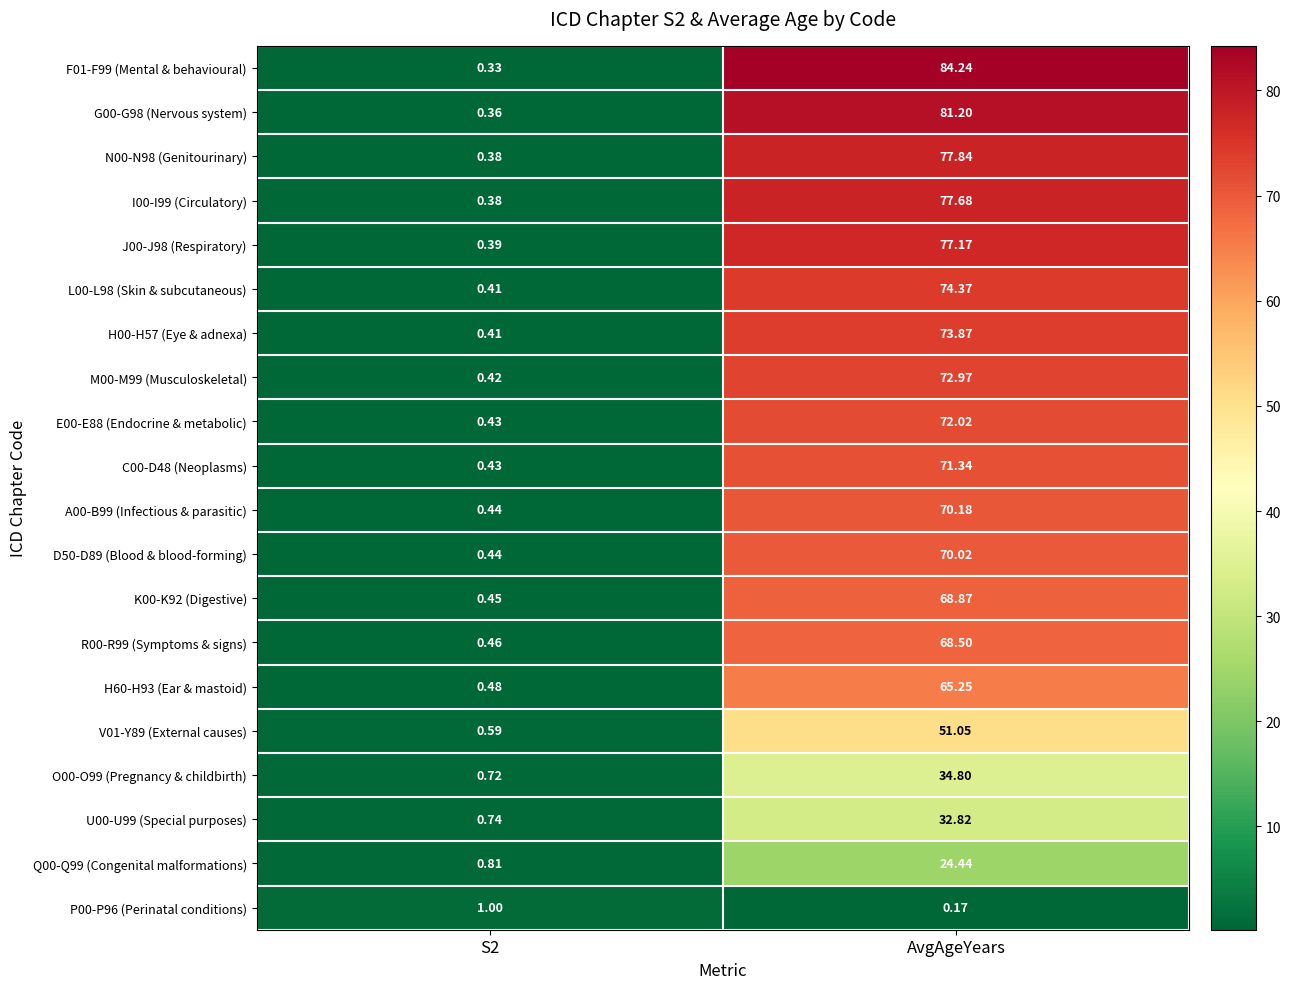

At which label does R00-R99 (Symptoms & signs) first exceed 68?

AvgAgeYears